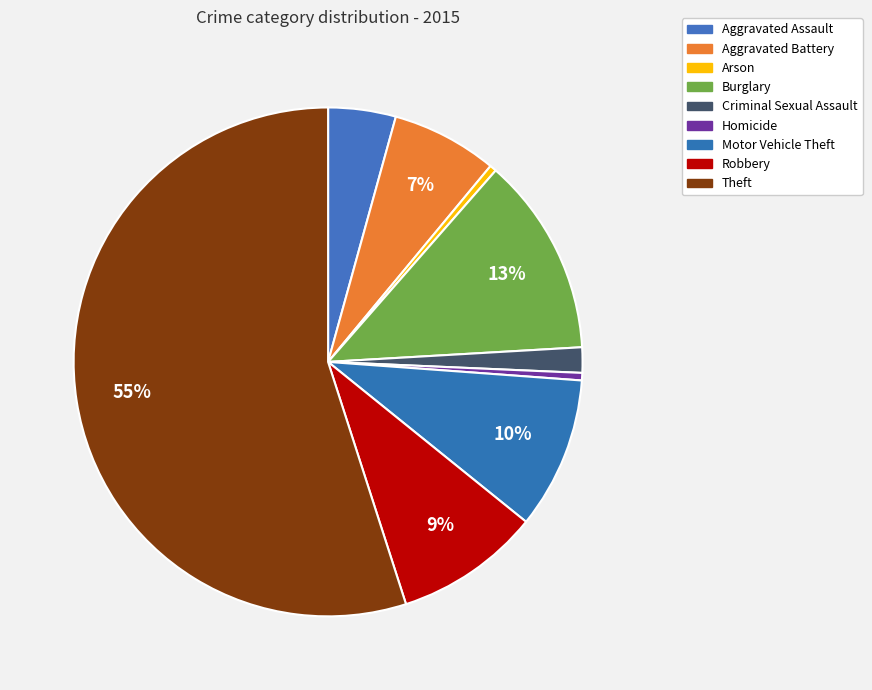

Is there any slice that represents more than half of the pie?

Yes